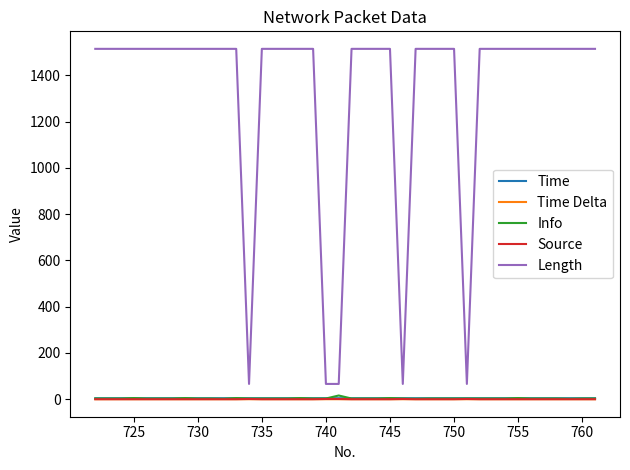

Which series has the largest total across all categories?

Length